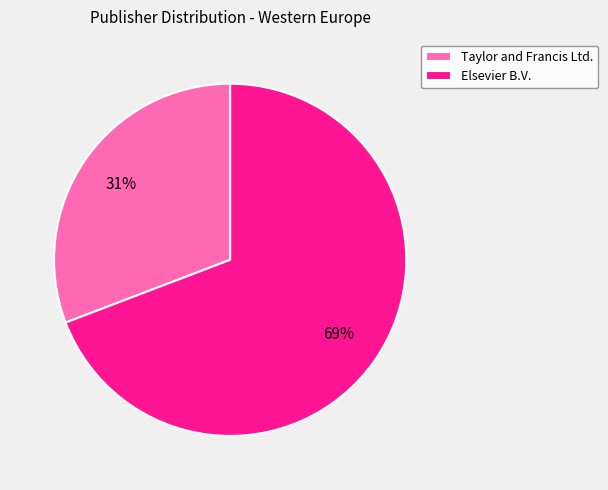

Combined, do Elsevier B.V. and Taylor and Francis Ltd. account for over 50%?

Yes